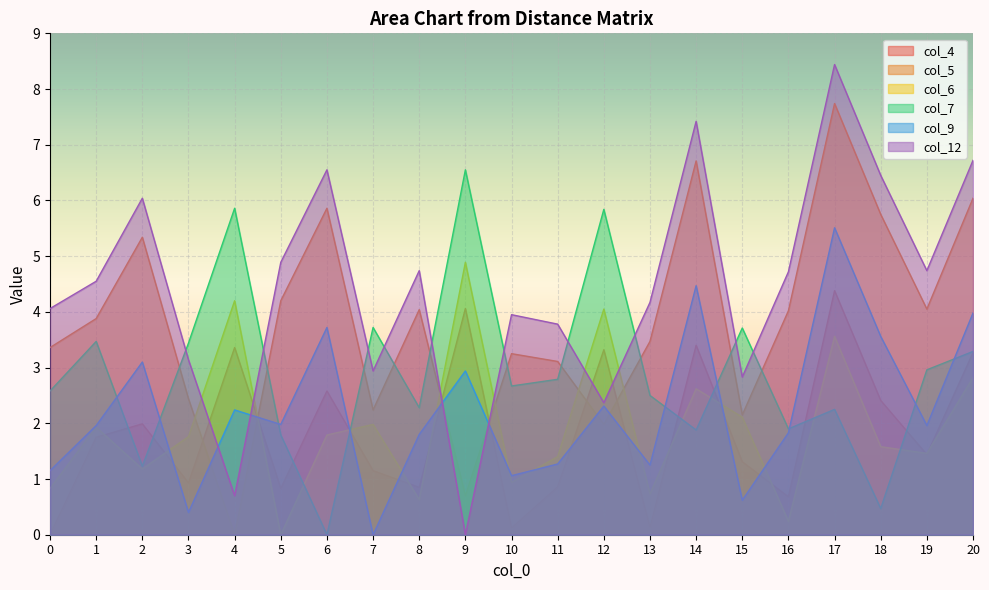

Which category has the highest value across all series?

17